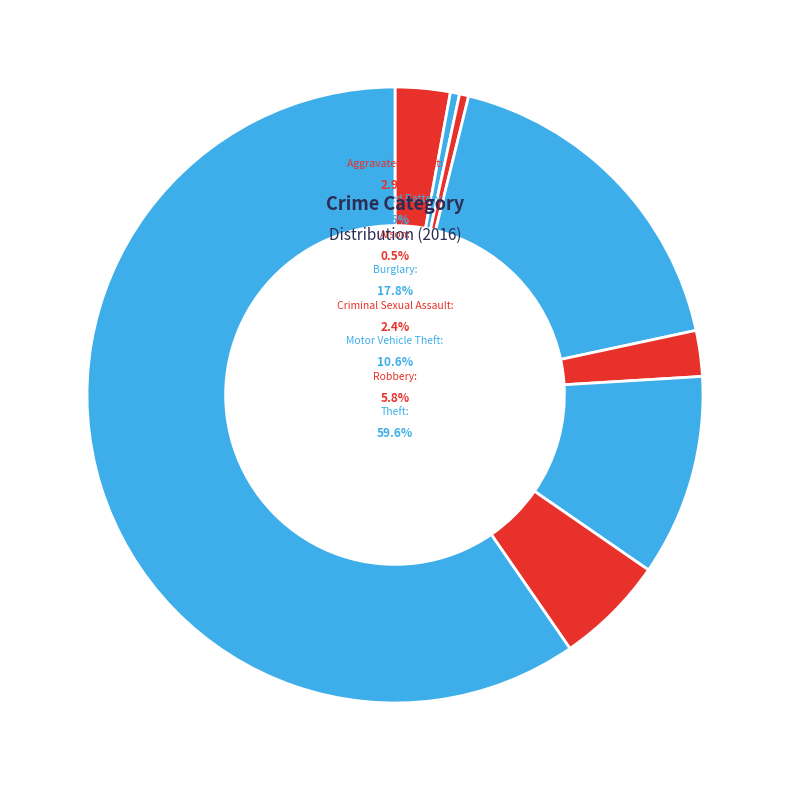

To the nearest percent, what portion does Criminal Sexual Assault represent?

2%